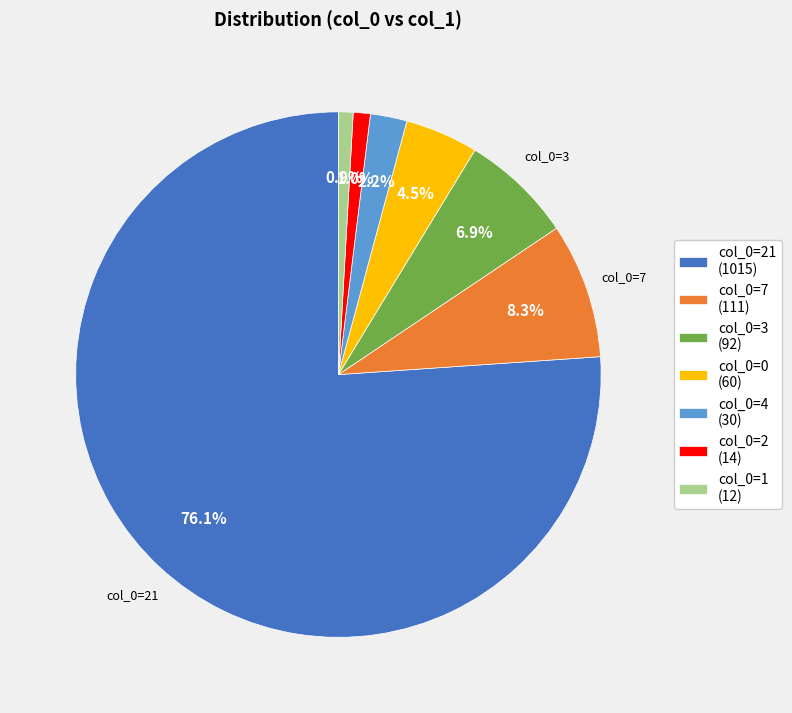

What is the ratio of the value at col_0=0 (60) to the value at col_0=7 (111)?

0.5